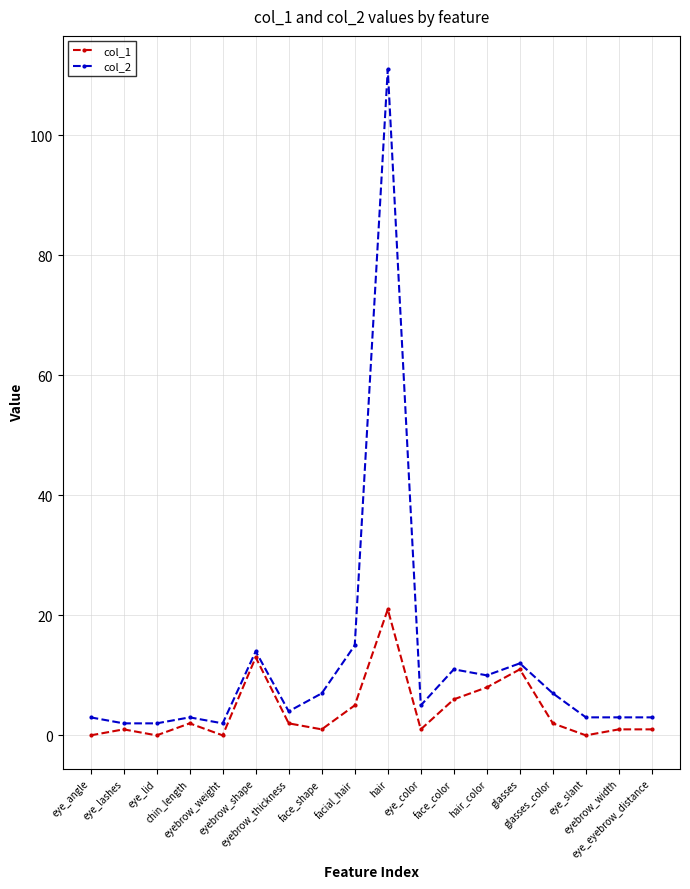

At eye_color, list the series in order from smallest to largest.

col_1, col_2